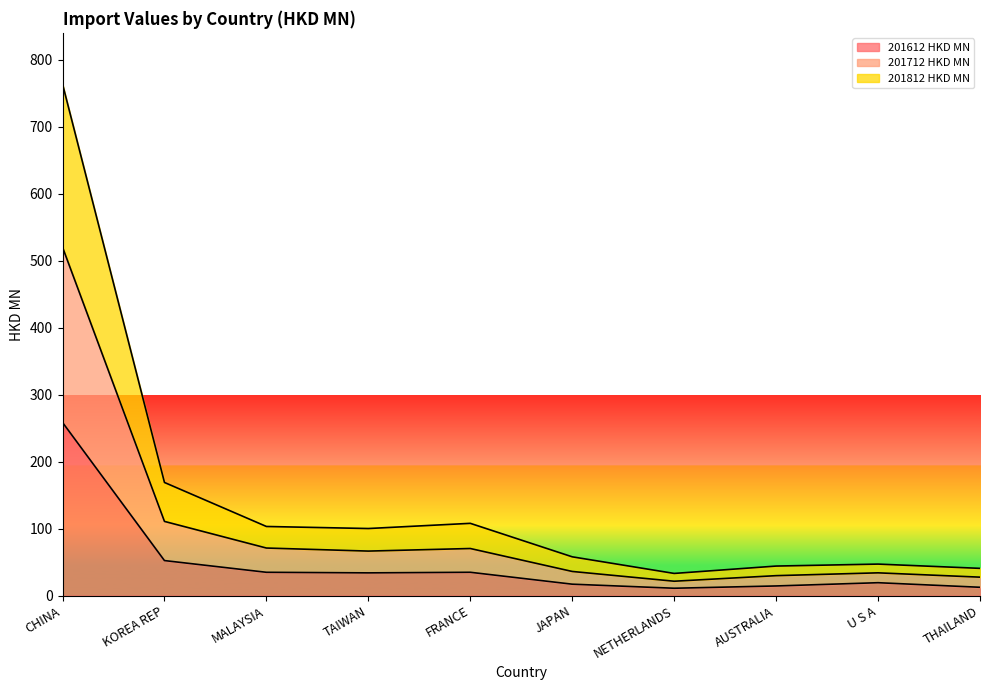

Between AUSTRALIA and CHINA, which is larger?

CHINA